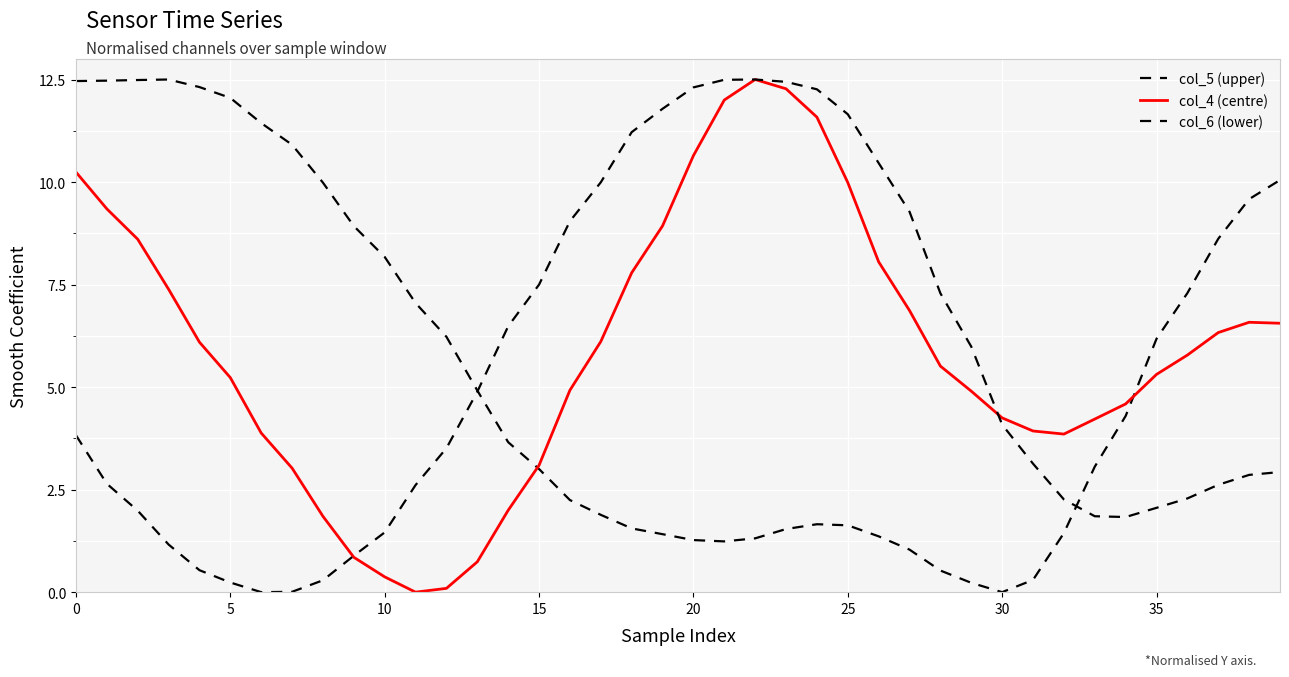

After their last crossing, which series has the higher values: col_5 (upper) or col_6 (lower)?

col_5 (upper)